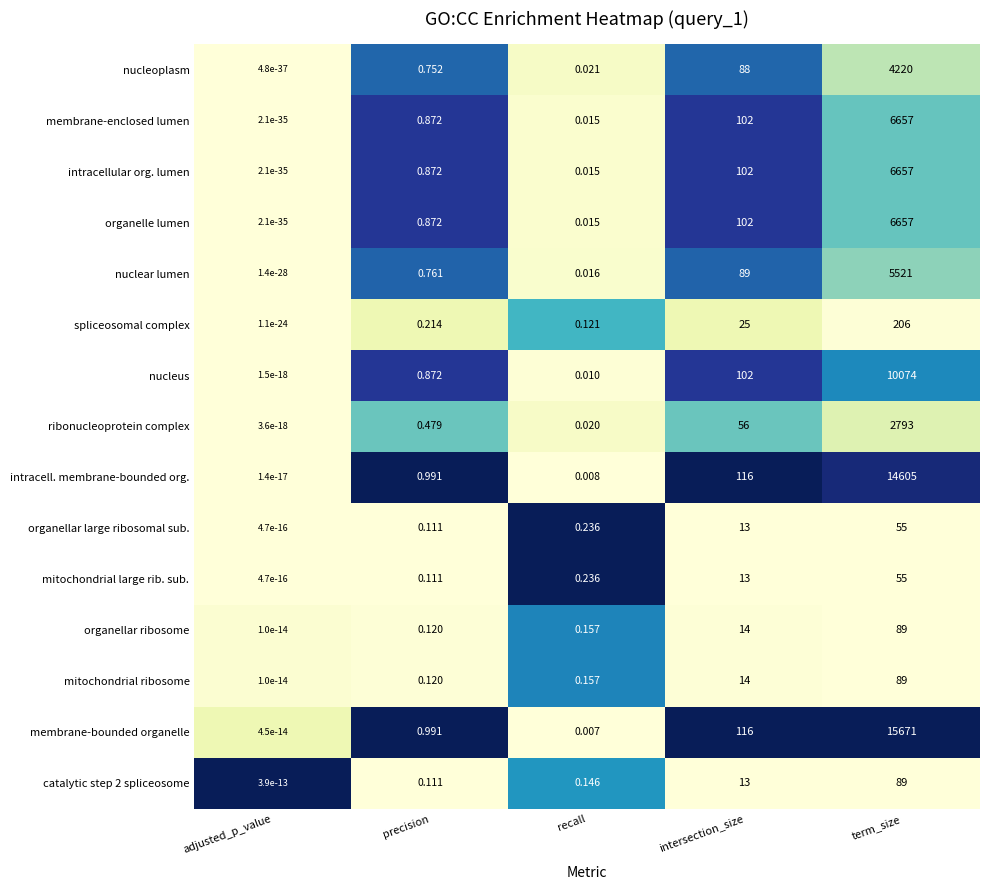

At which category does the chart reach its minimum across all series?

adjusted_p_value